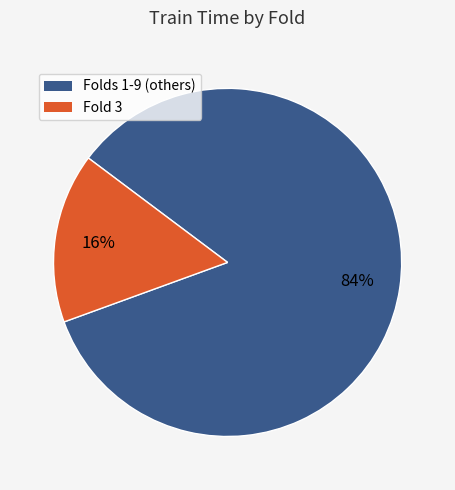

To the nearest percent, what percentage of the pie is Folds 1-9 (others)?

84%